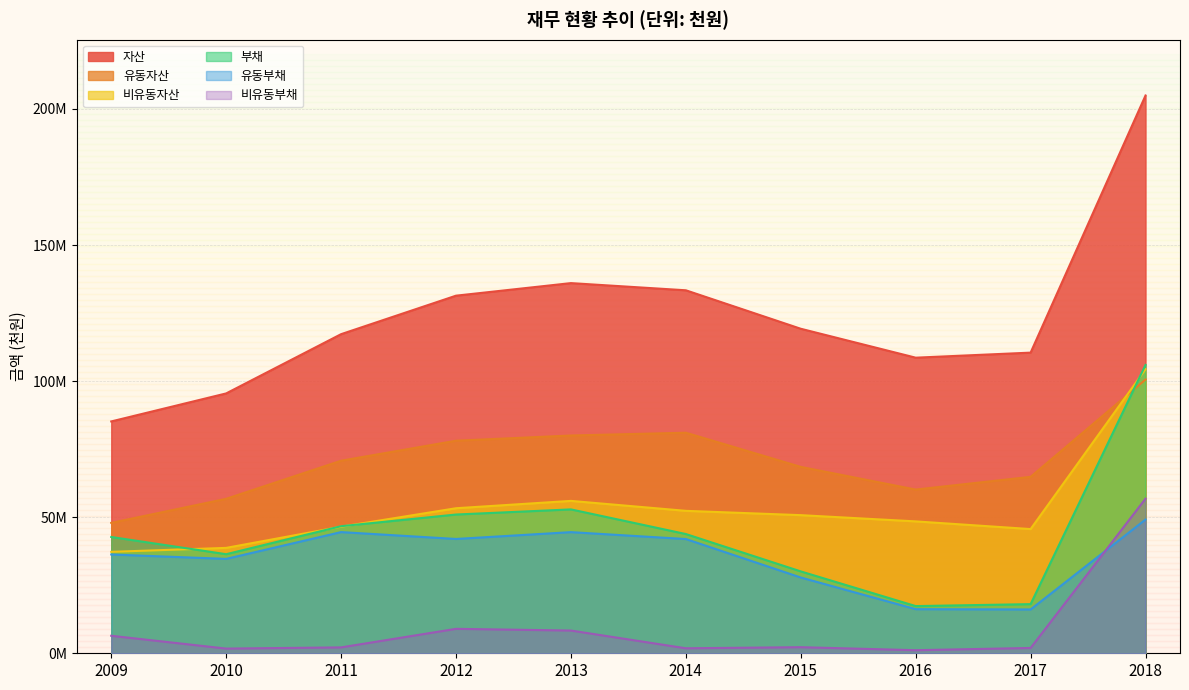

At which label is 부채 closest to 61643022?

2013